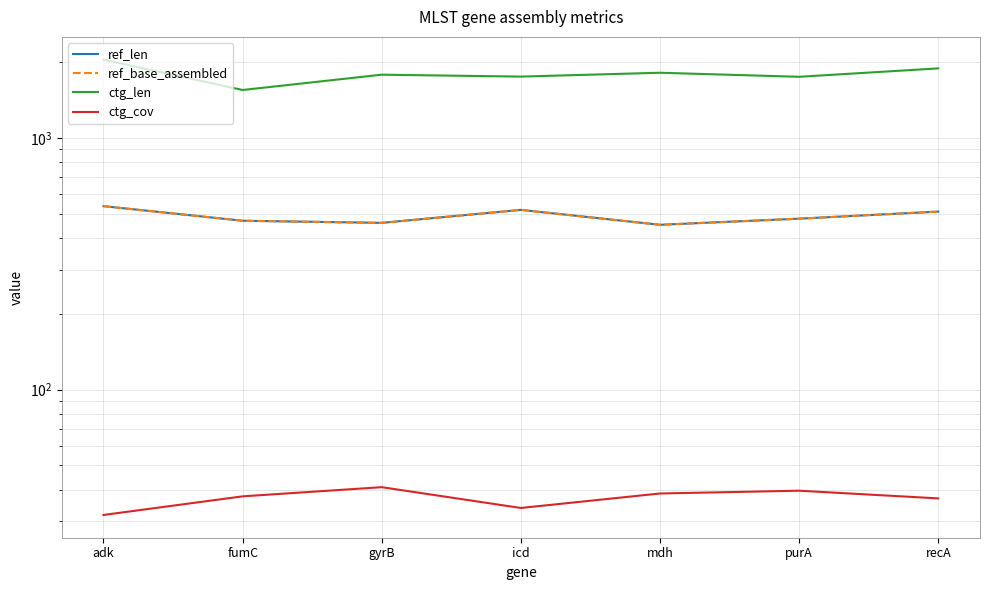

Which series has the widest spread of values?

ctg_len